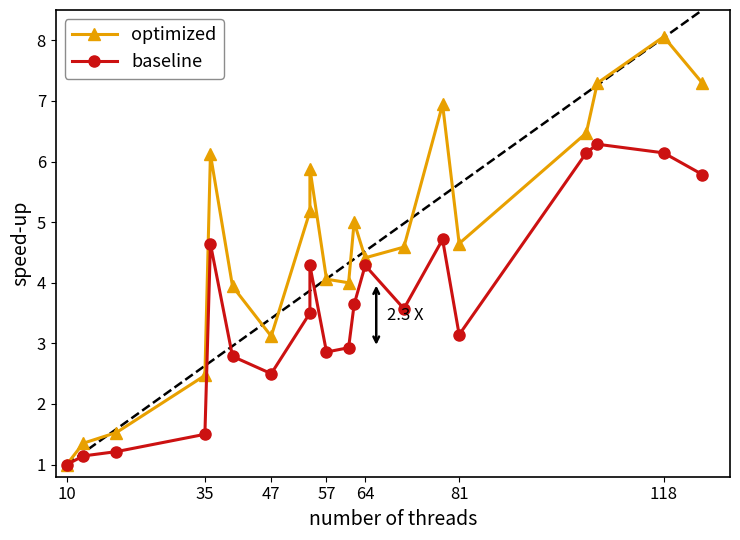

True or false: optimized and baseline cross at least once.

False